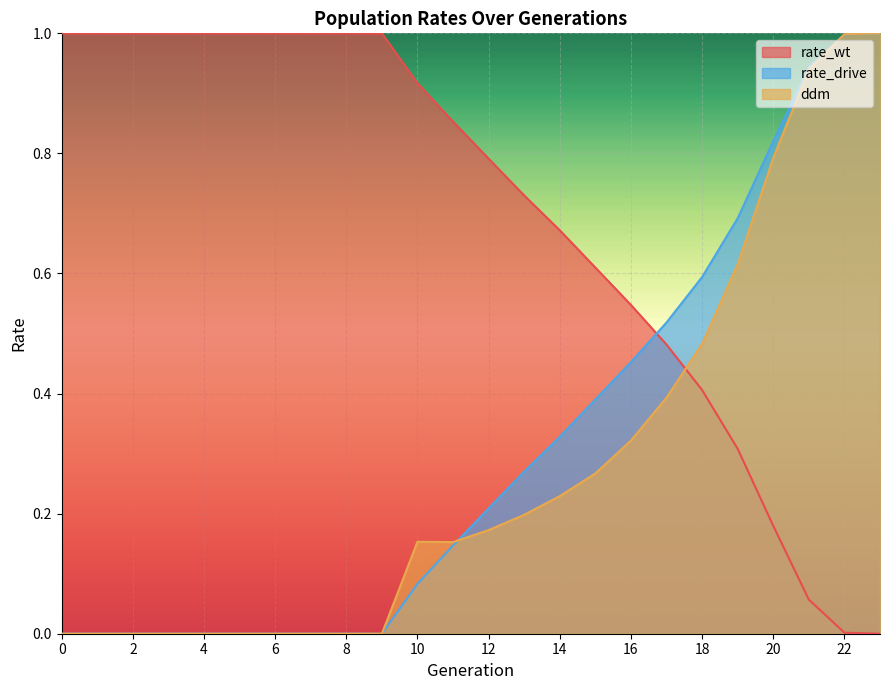

Rank the series at 15 from lowest to highest value.

ddm, rate_drive, rate_wt